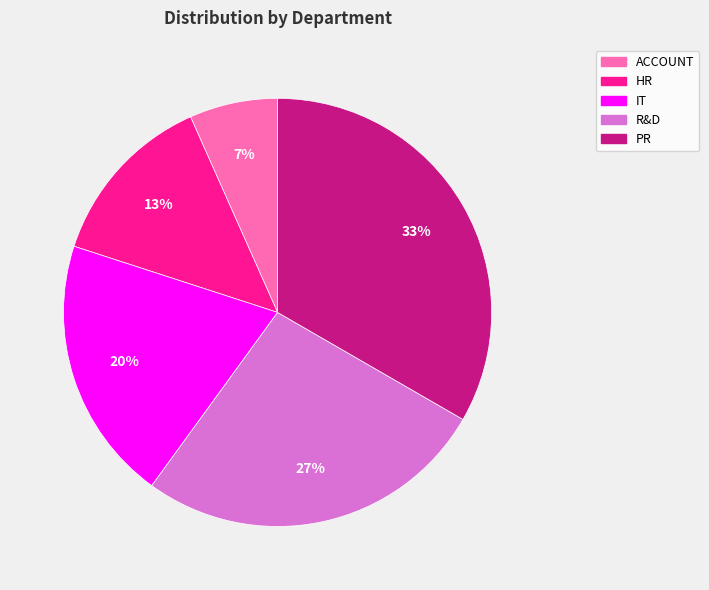

To the nearest percent, what is the average slice percentage?

20%